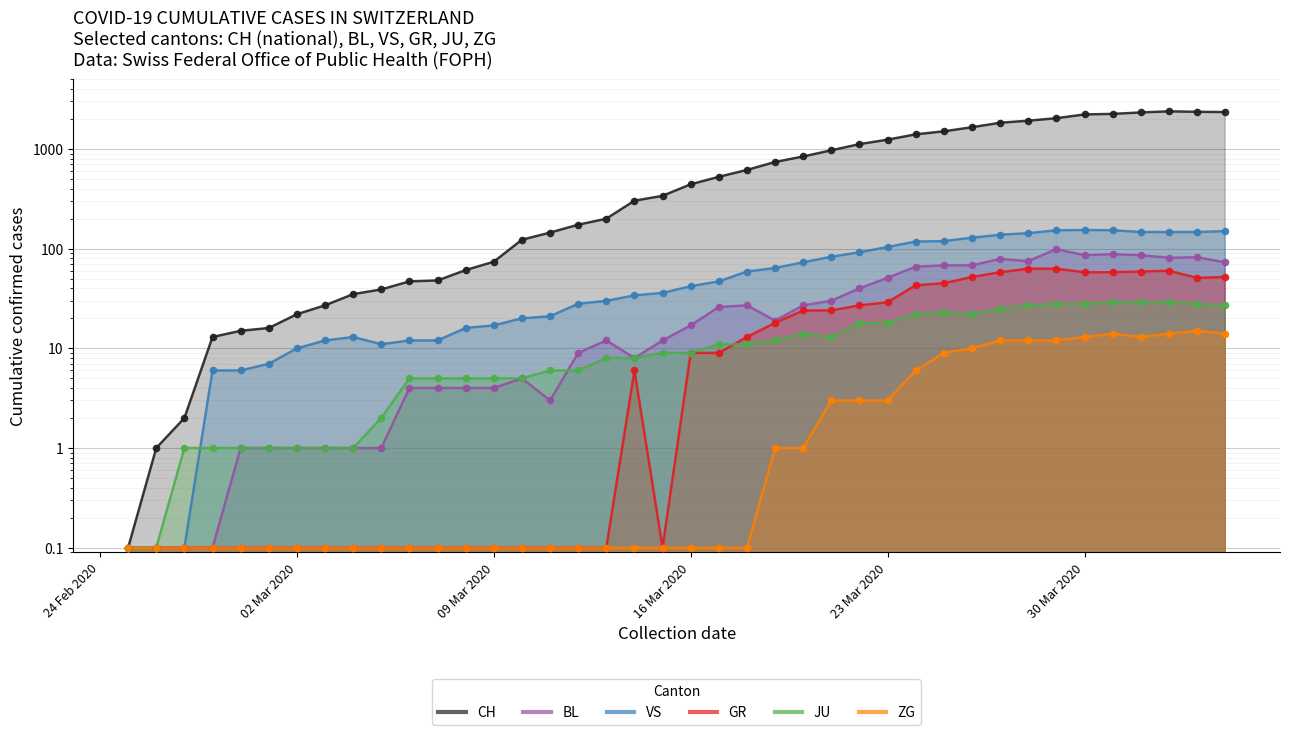

Which series reaches the minimum Y coordinate?

CH